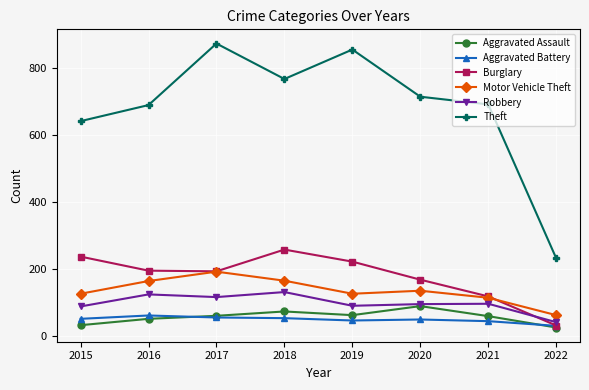

At which category does Theft reach its first local valley?

2018